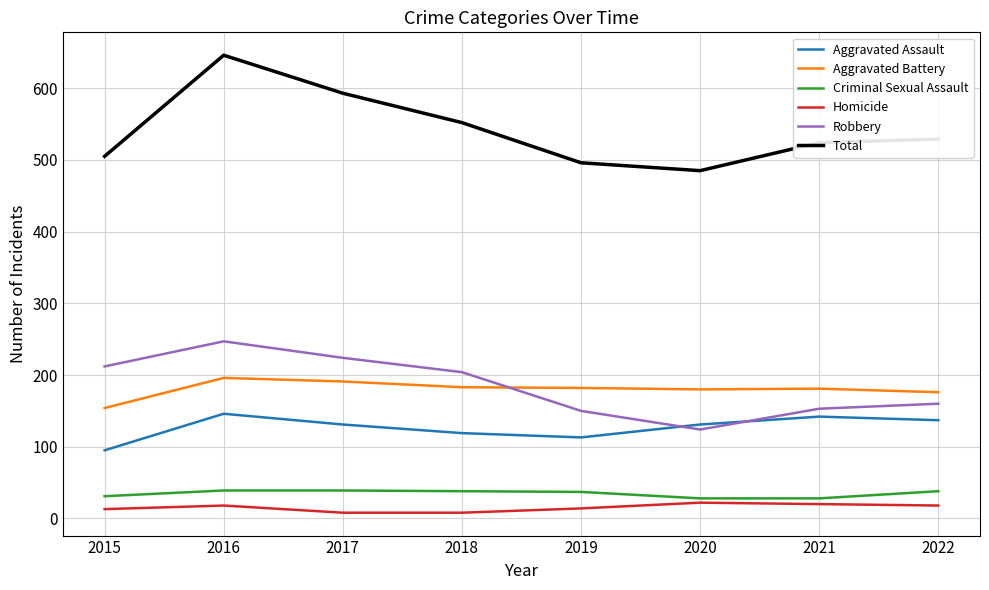

What is the sum of the Homicide values at 2021 and 2016?

38